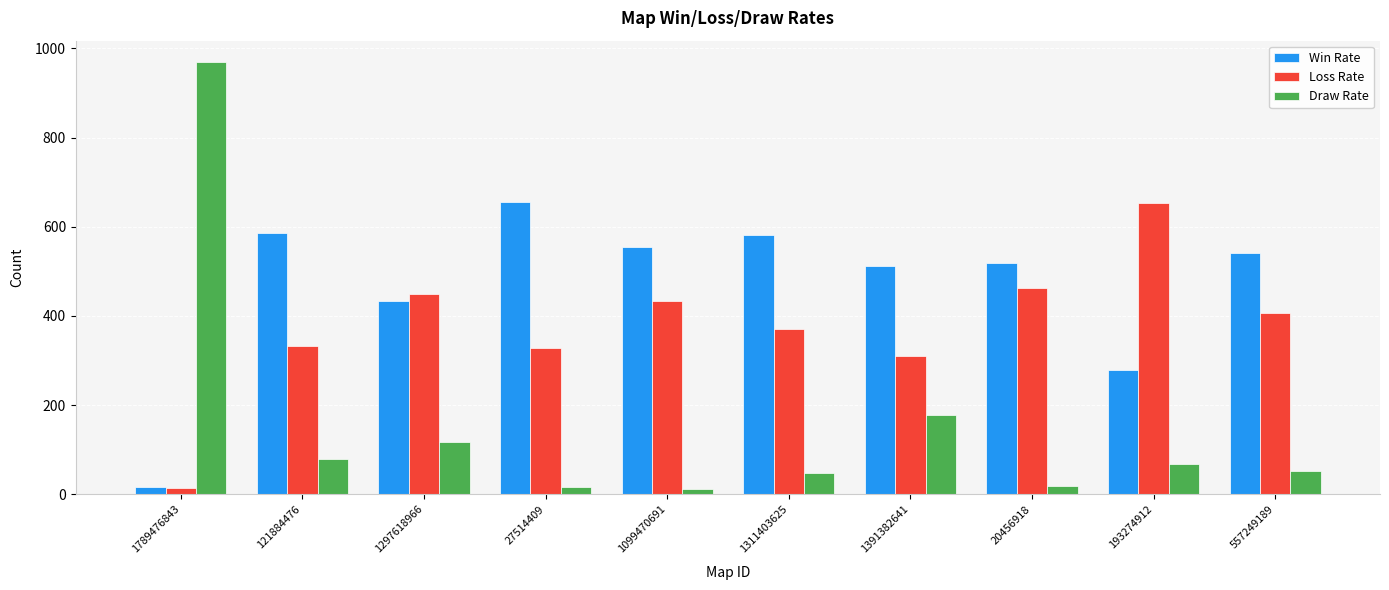

Which category has the highest value in the Loss Rate series?

193274912